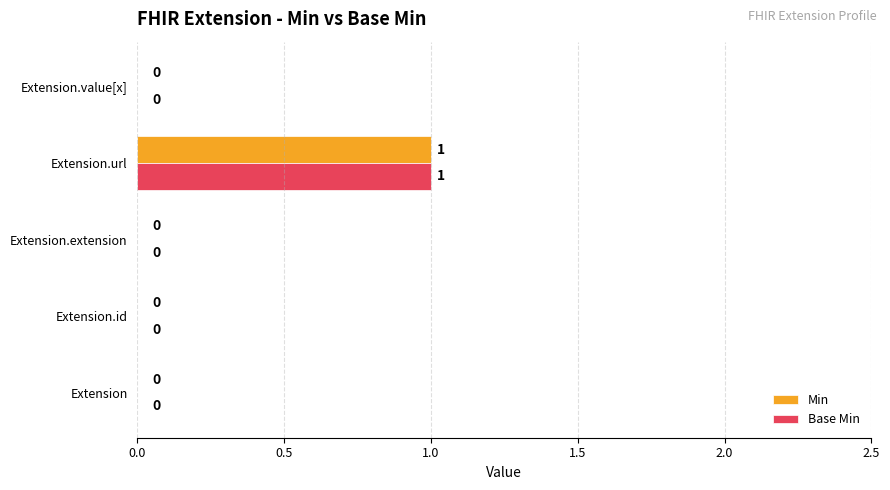

At which category is the sum across all series the highest?

Extension.url